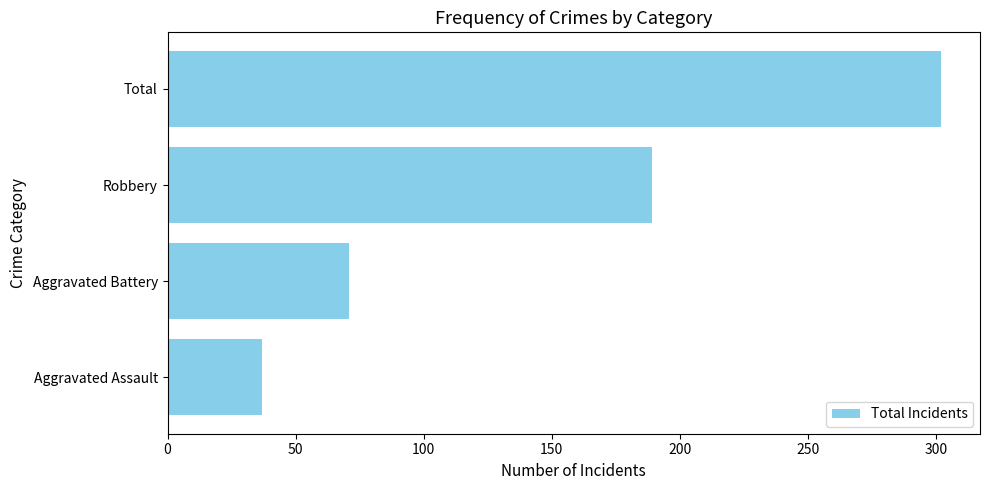

Where is the data nearest to the value 169?

Robbery